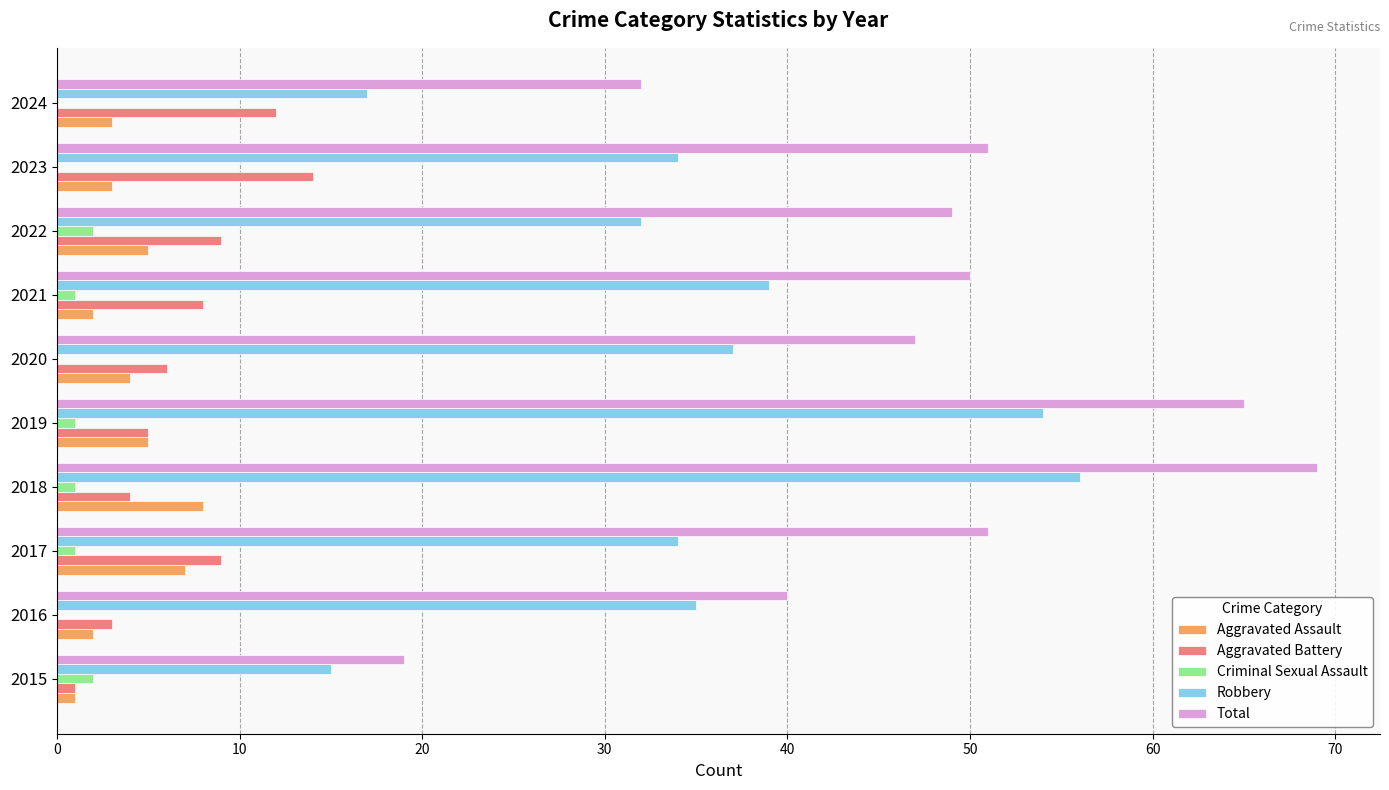

What is the sum of all Total values?

473